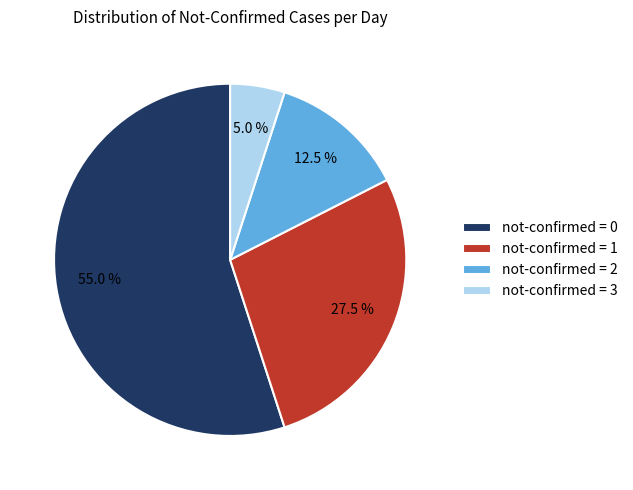

How much of the chart is everything except not-confirmed = 1?

72.5%